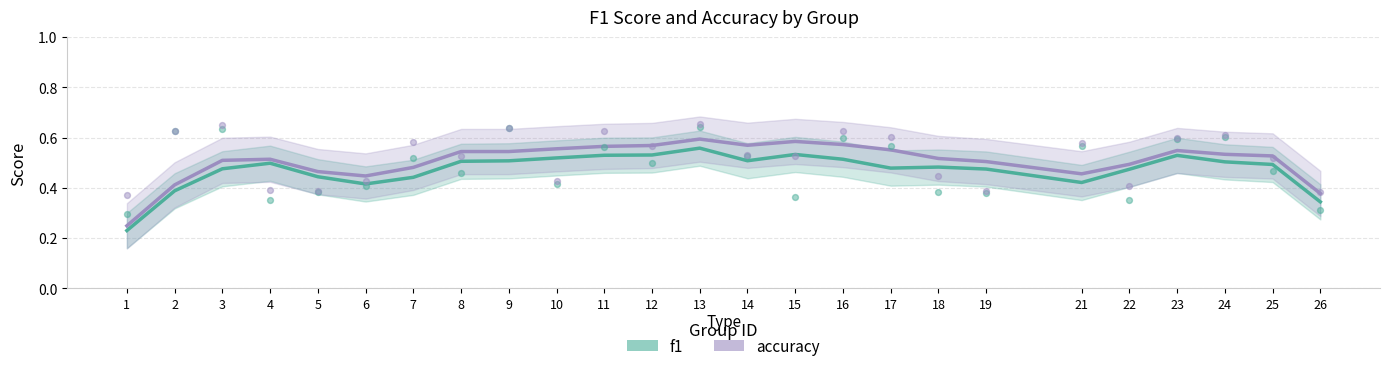

Which series has the largest total across all categories?

accuracy